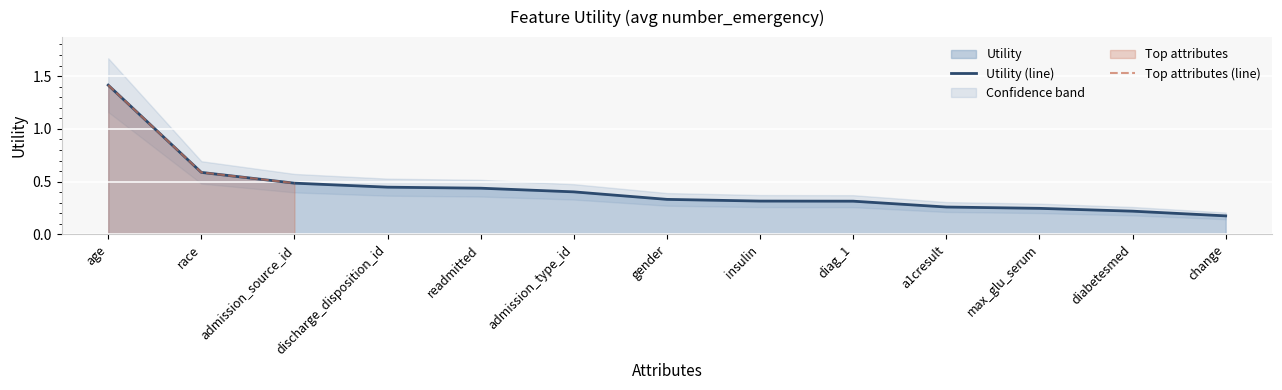

What is the difference between the maximum and minimum values?

1.2